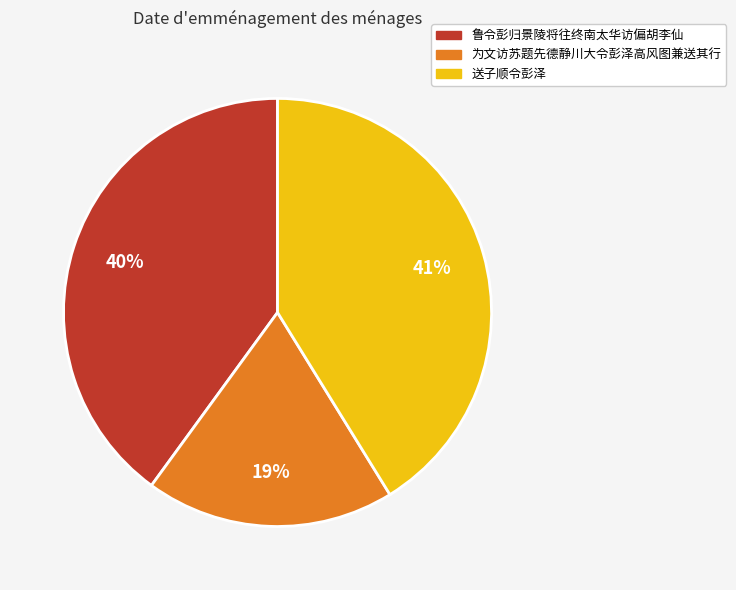

What percentage is the 送子顺令彭泽 slice, to the nearest percent?

41%